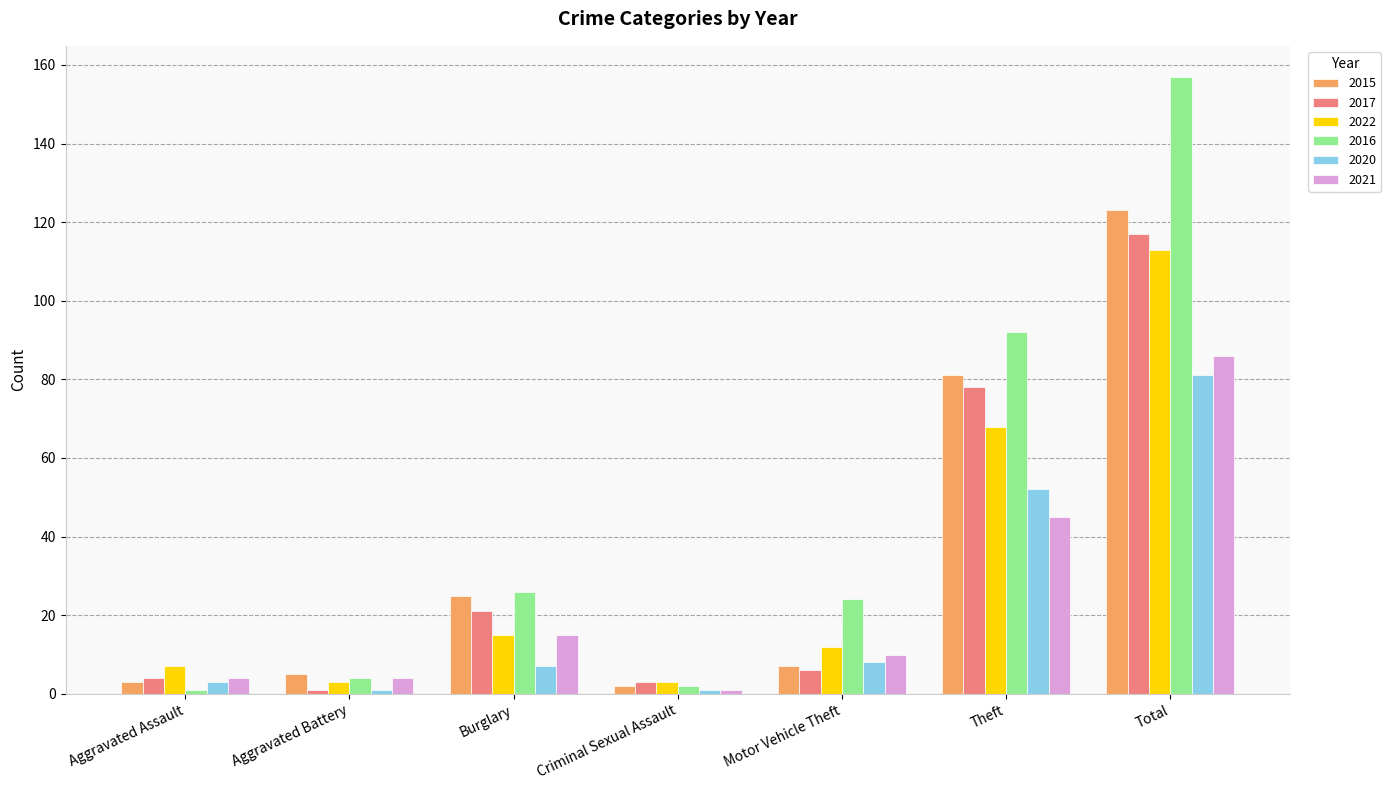

Which category has the highest value in the 2015 series?

Total